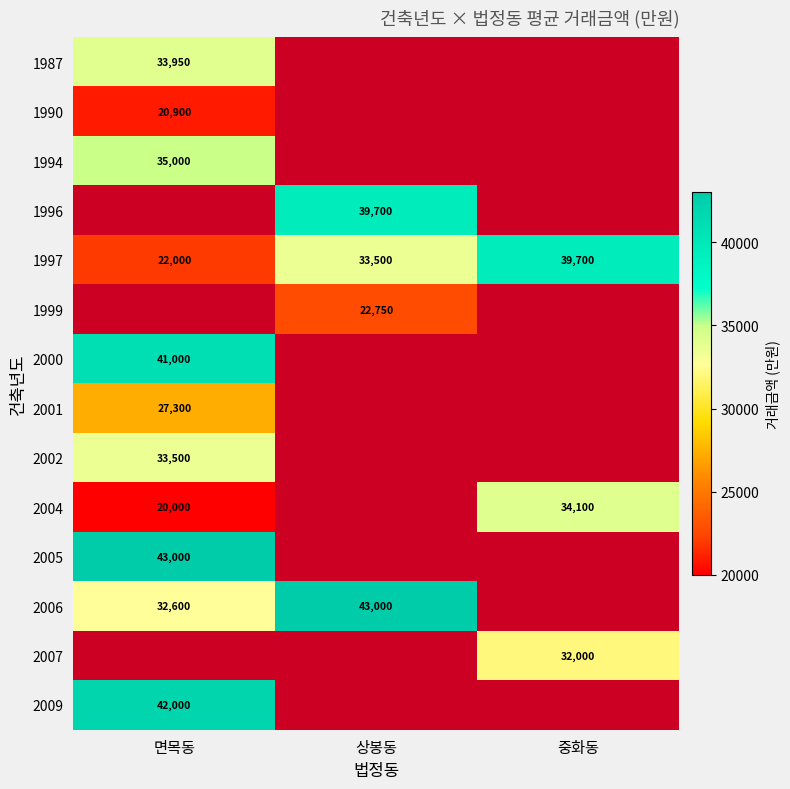

What is the sum of the 1997 values at 면목동 and 중화동?

61700